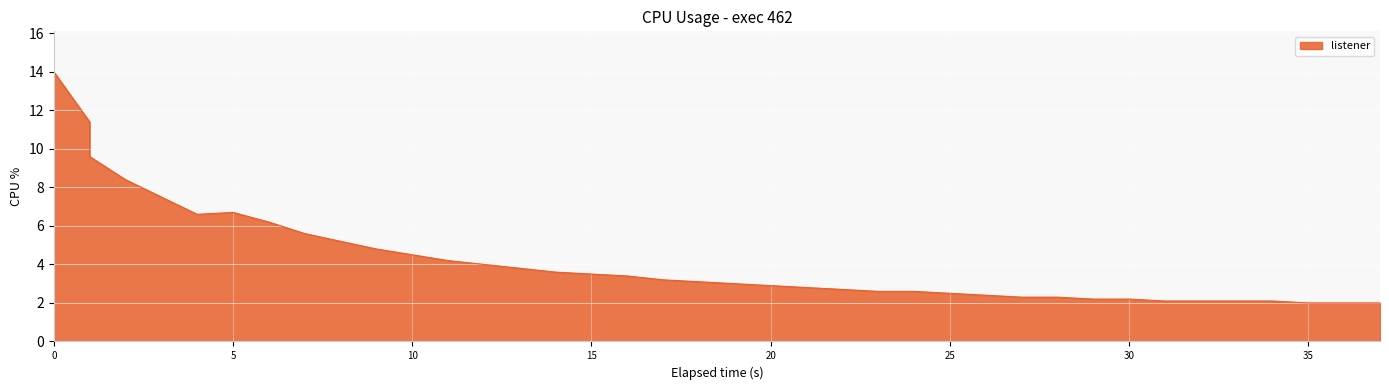

What is the value of the 20th point from the left?

3.1